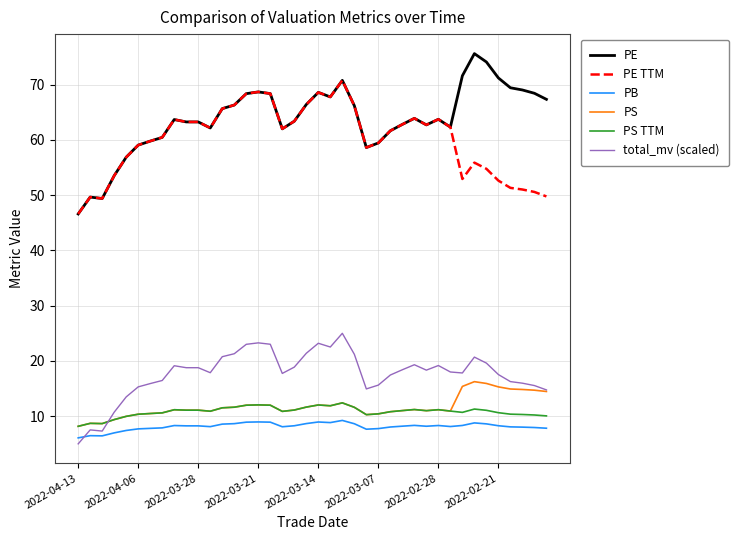

List the series in order of their peak value, highest first.

PE, PE TTM, total_mv (scaled), PS, PS TTM, PB